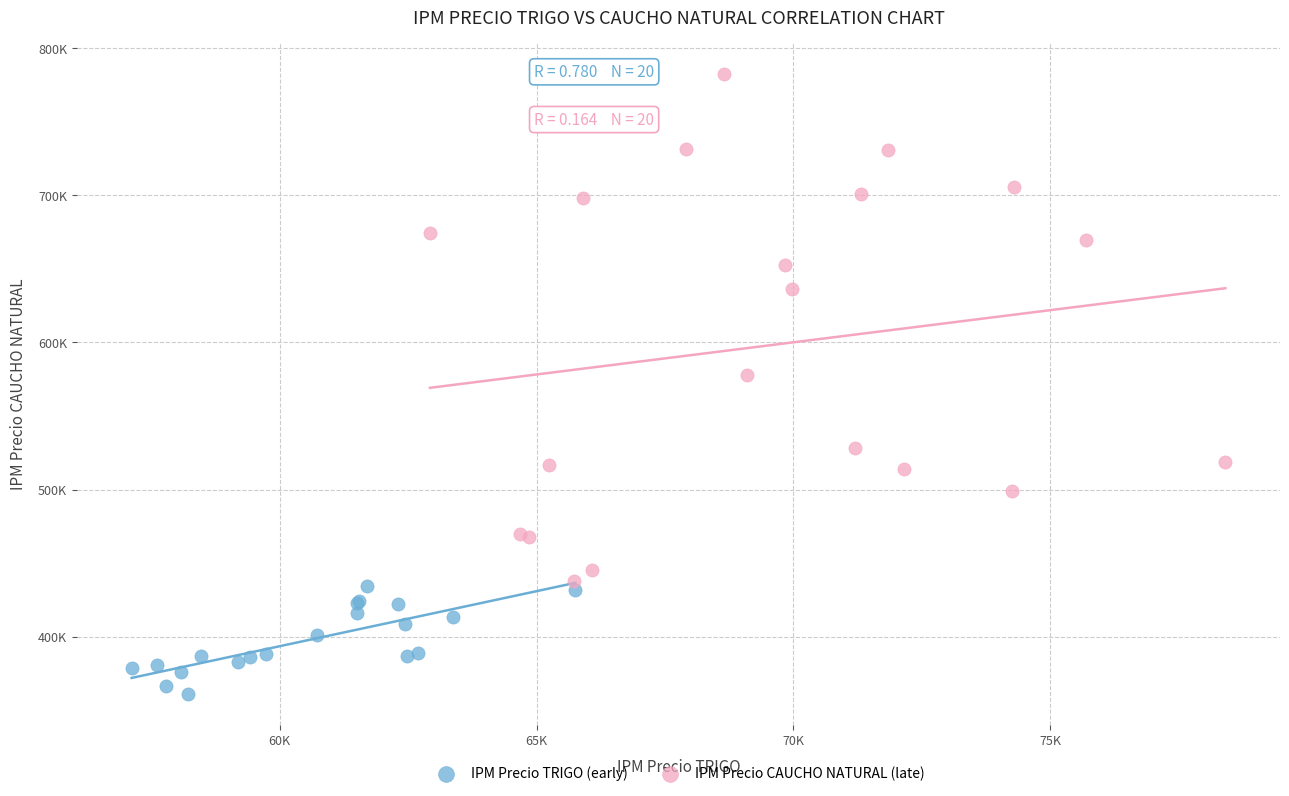

Which series reaches the minimum Y coordinate?

IPM Precio TRIGO (early)